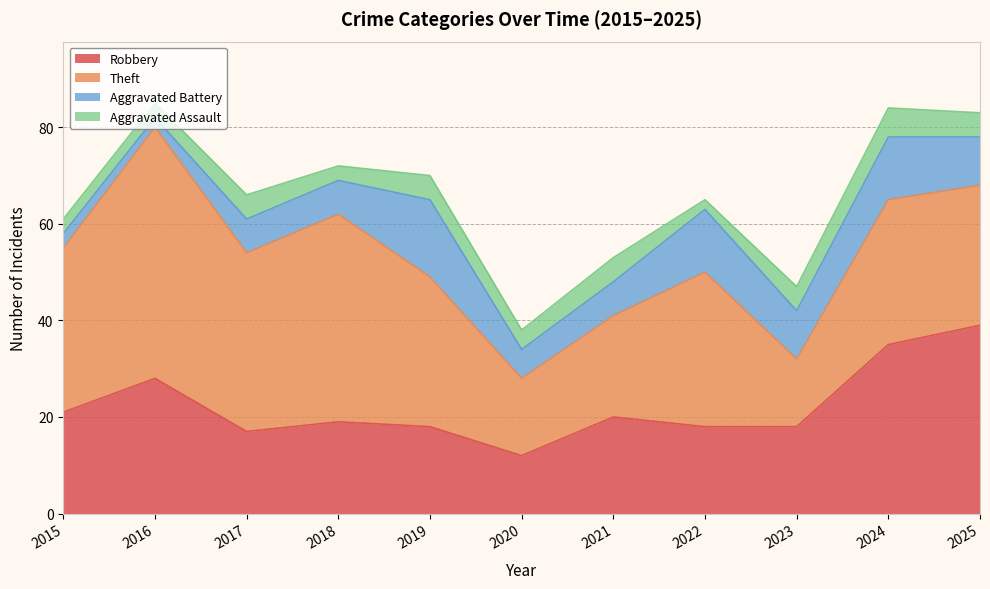

What is the sum of the Aggravated Assault values at 2016 and 2019?

8